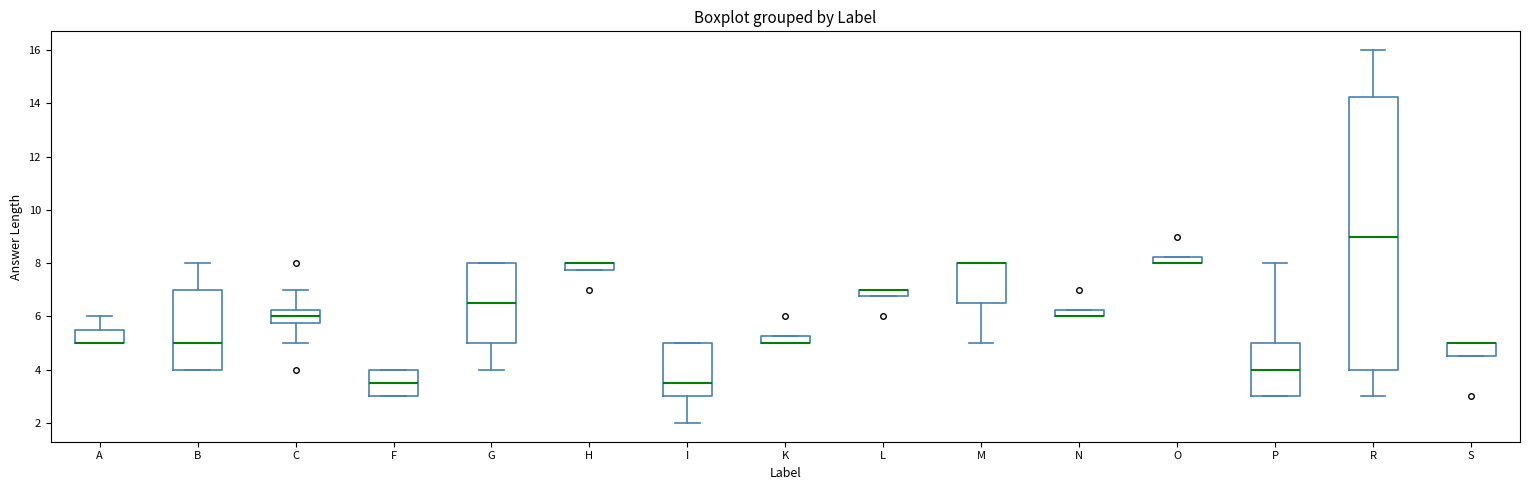

Which box is the tallest, from its lower edge to its upper edge?

R